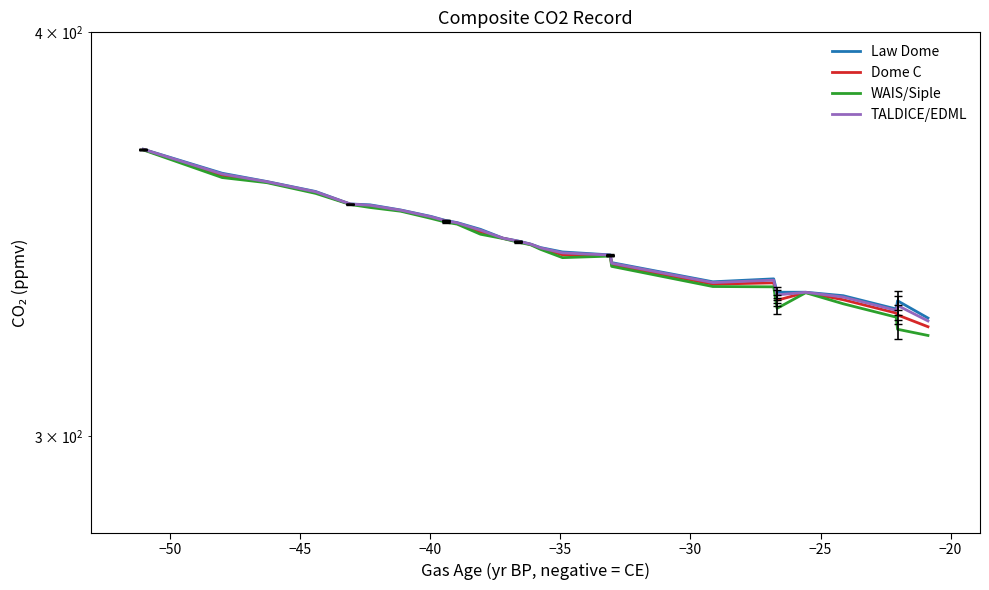

Which series has the widest spread of values?

WAIS/Siple